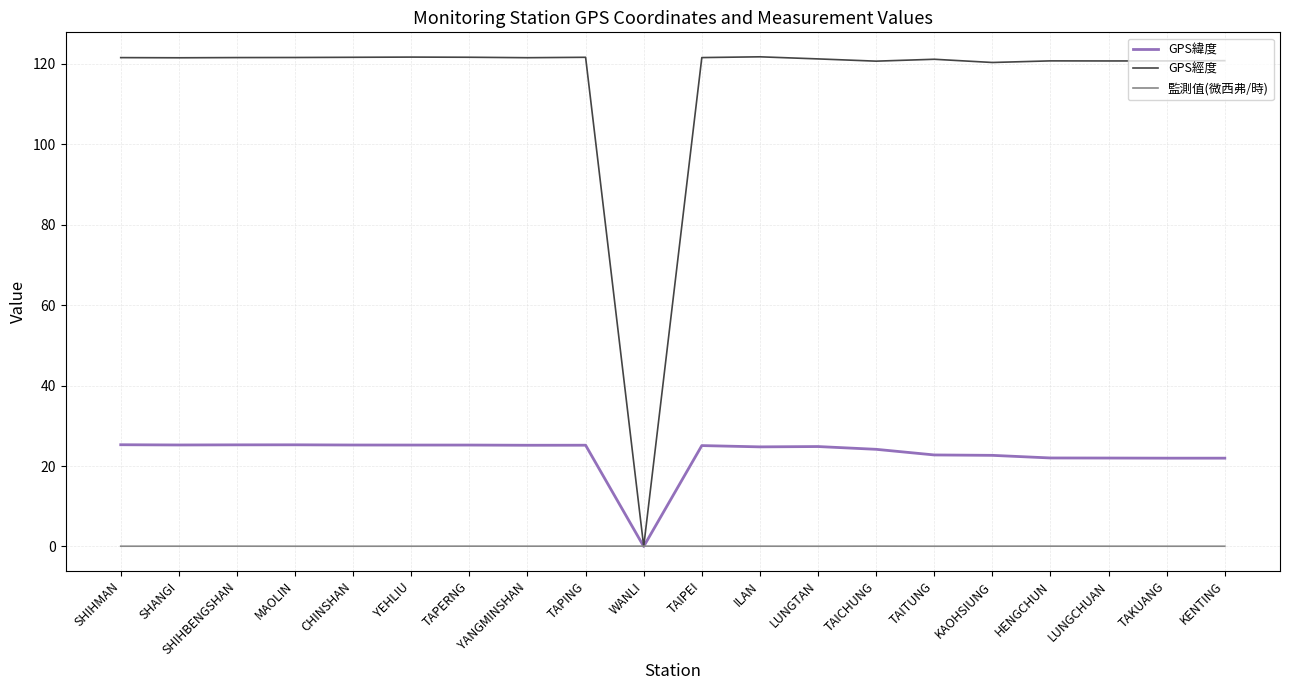

List the series in order of their peak value, highest first.

GPS經度, GPS緯度, 監測值(微西弗/時)